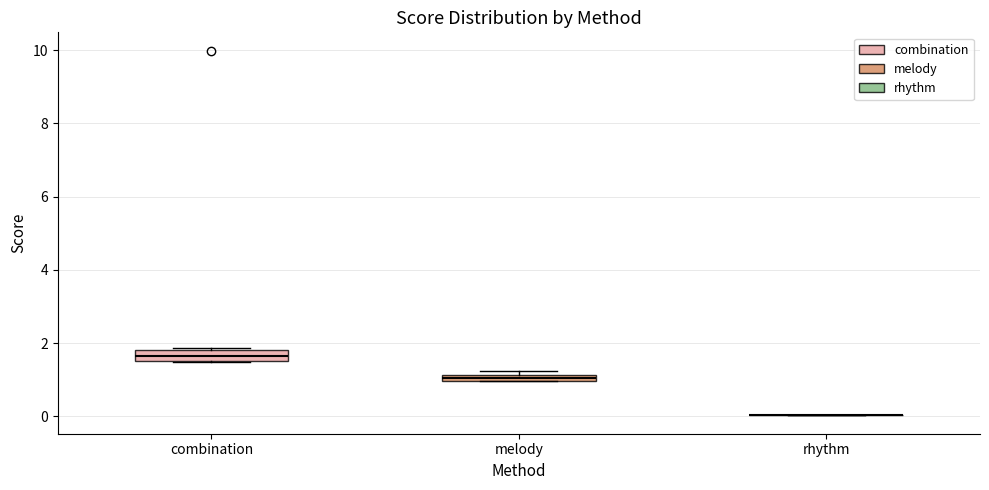

Where is the upper edge of the box for combination on the y-axis? The values are not printed on the chart, so give them approximately, as read against the axis.

1.8